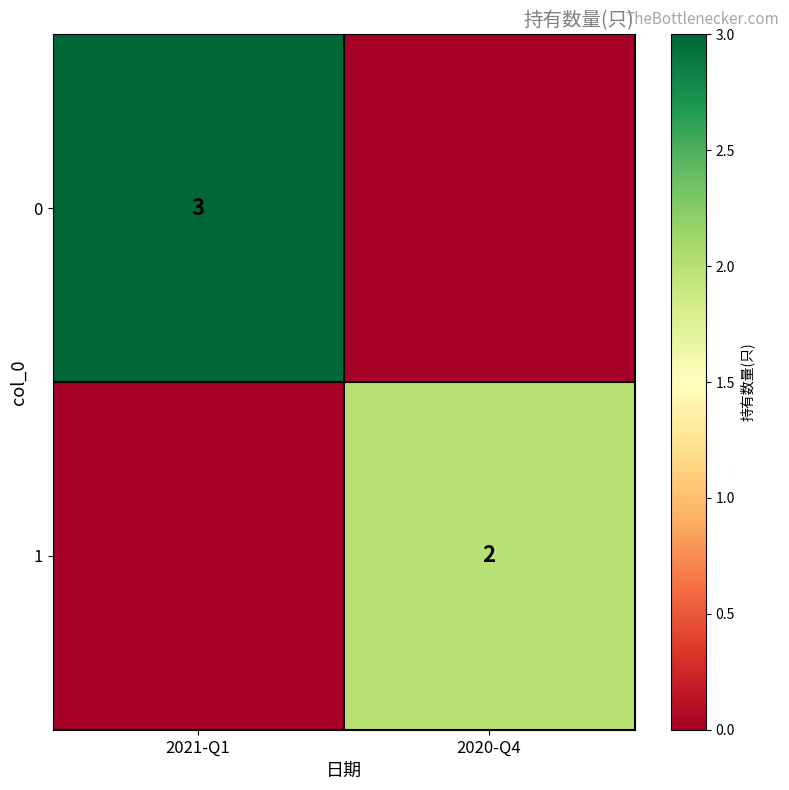

The value of 0 at 2021-Q1 is 4. True or false?

False